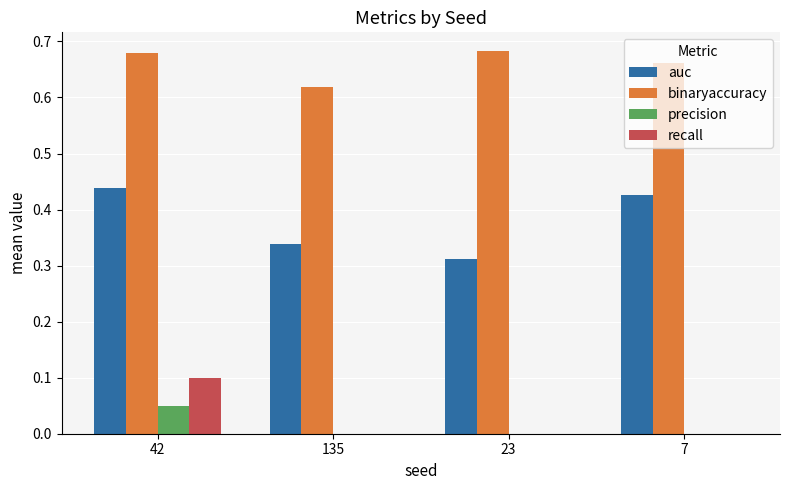

What is the sum of the binaryaccuracy values at 7 and 135?

1.3